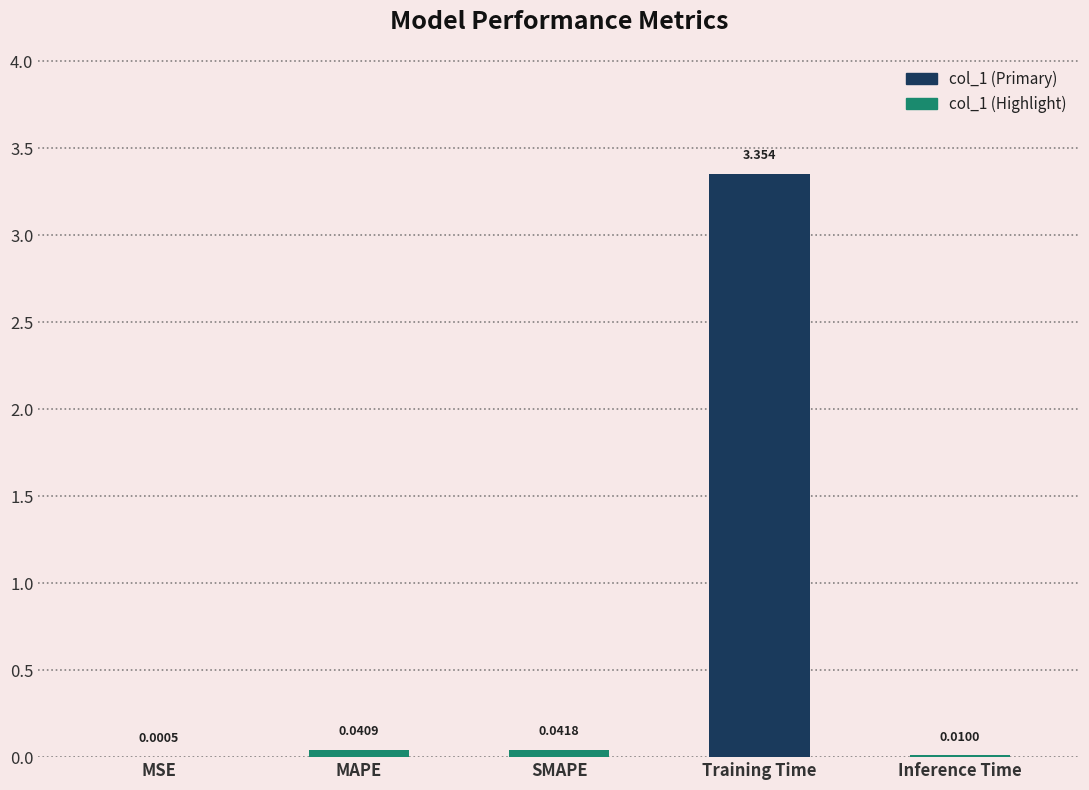

At which category does the chart reach its peak across all series?

Training Time